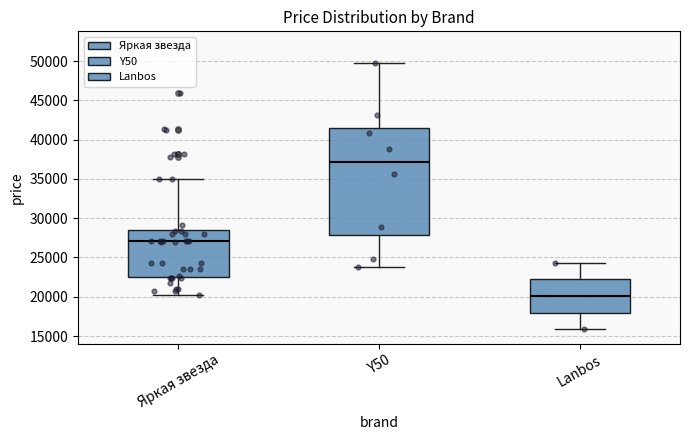

Which box is the tallest, from its lower edge to its upper edge?

Y50